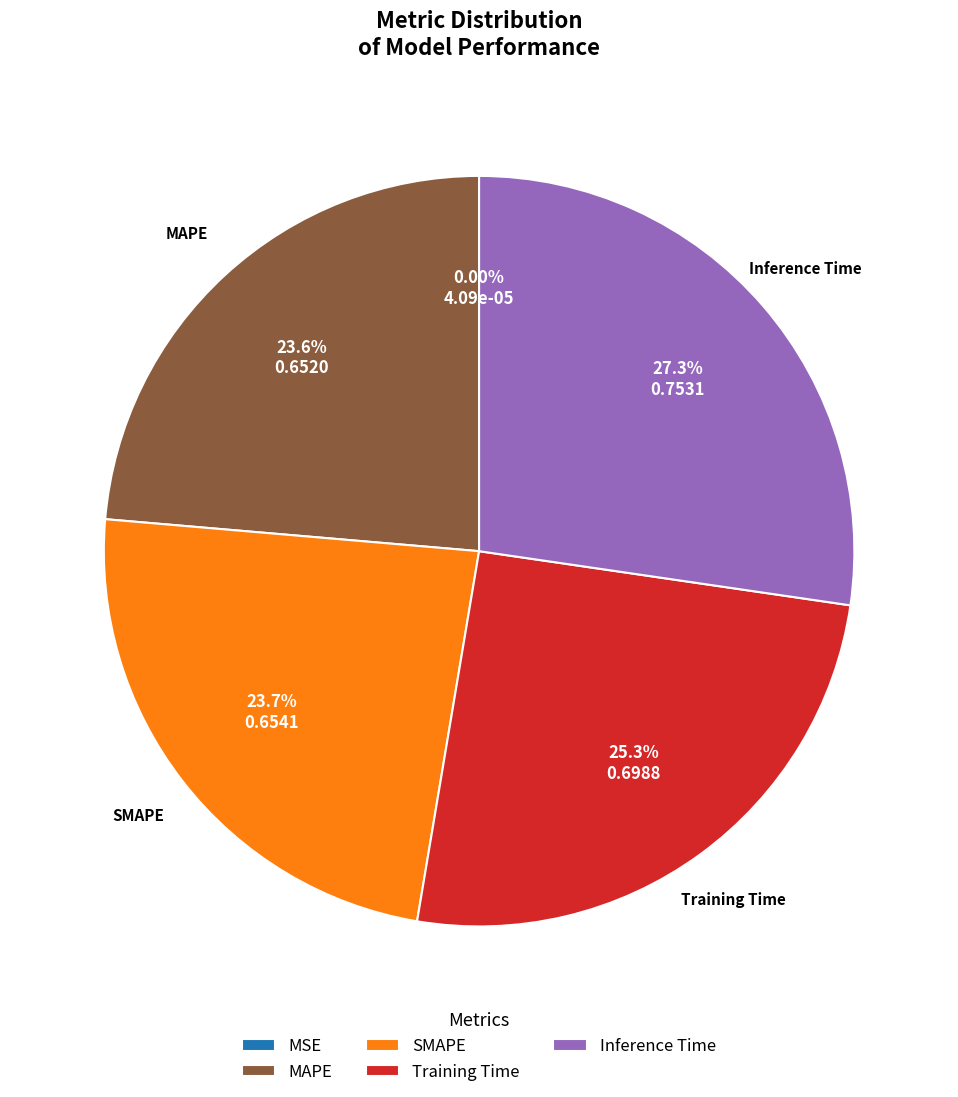

What is the largest slice in the pie chart?

Inference Time